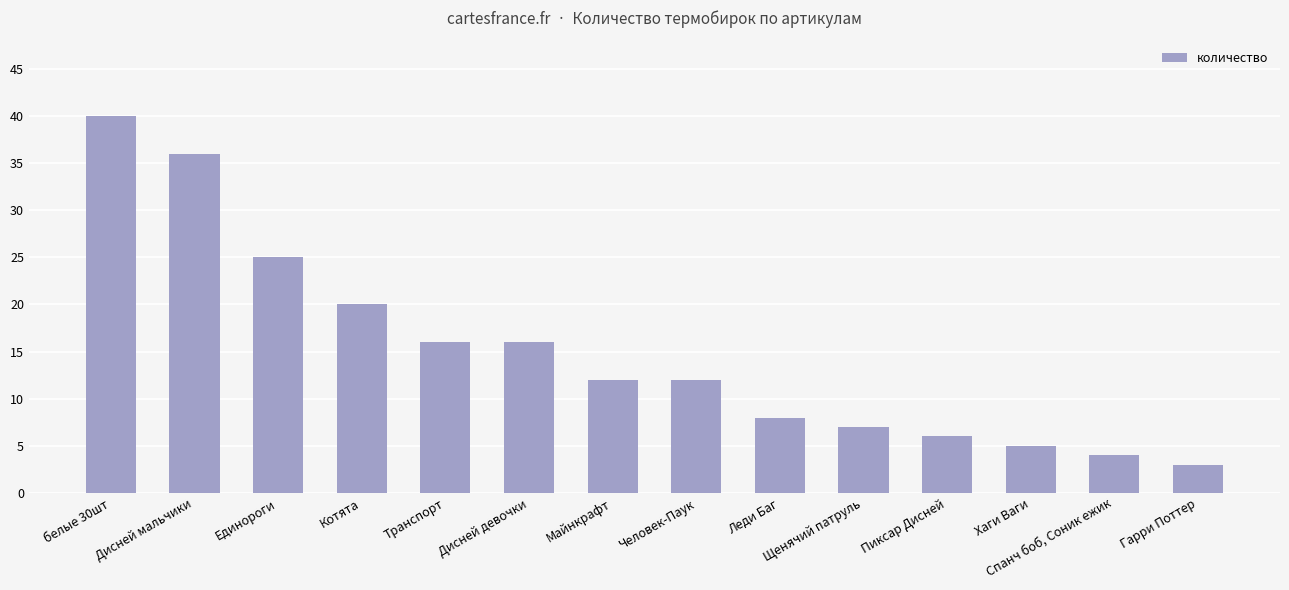

What is the change in value from Дисней мальчики to Щенячий патруль?

-29